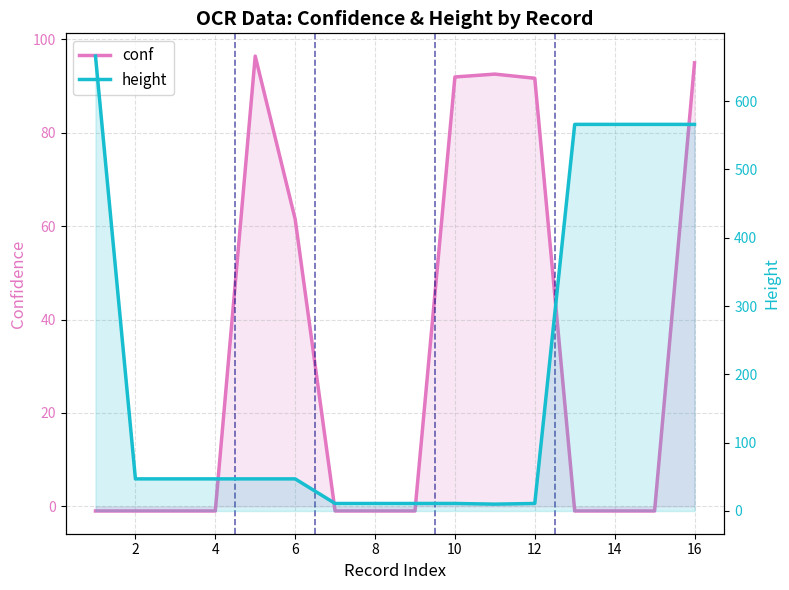

True or false: conf has more than 1 points higher than both neighbors.

True